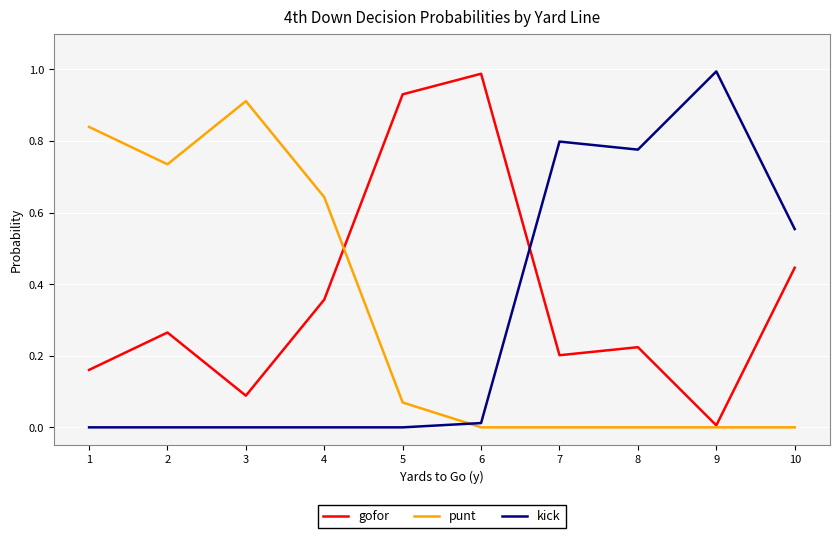

Which series has the largest total across all categories?

gofor